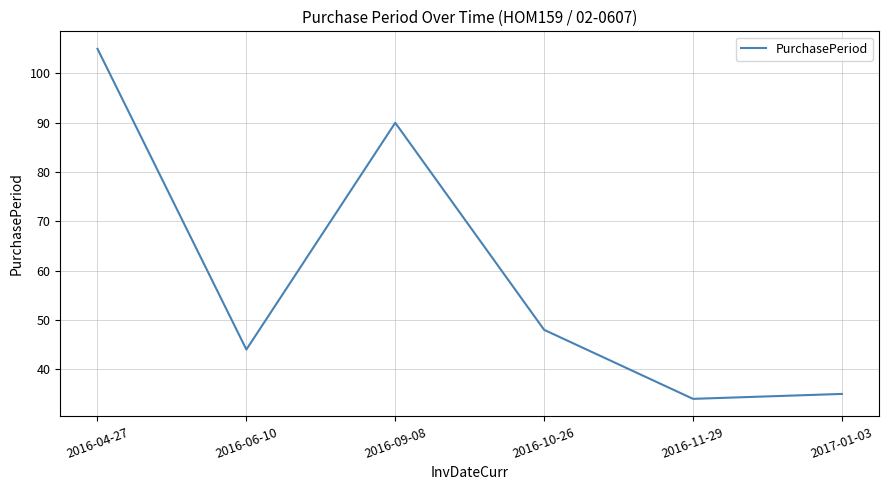

What is the average value?

59